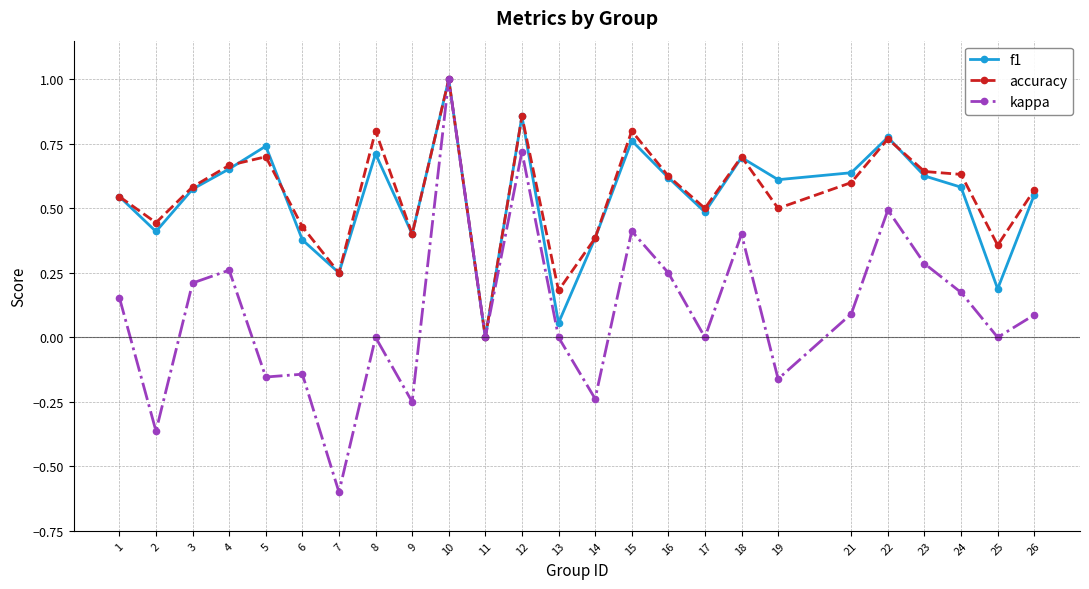

What are all the series names shown in the legend?

f1, accuracy, kappa